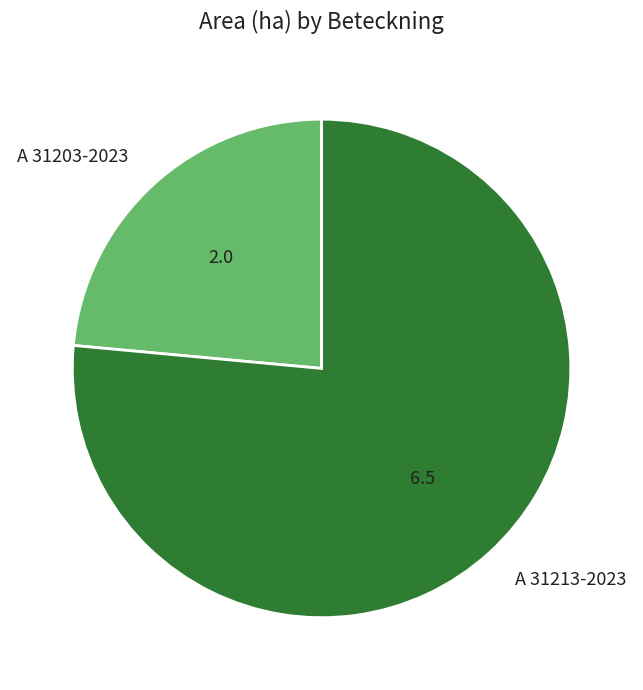

How many slices are in this pie chart?

2